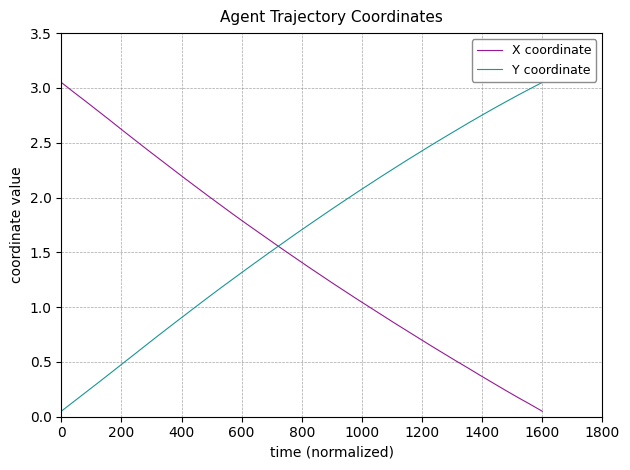

What are all the series names shown in the legend?

X coordinate, Y coordinate